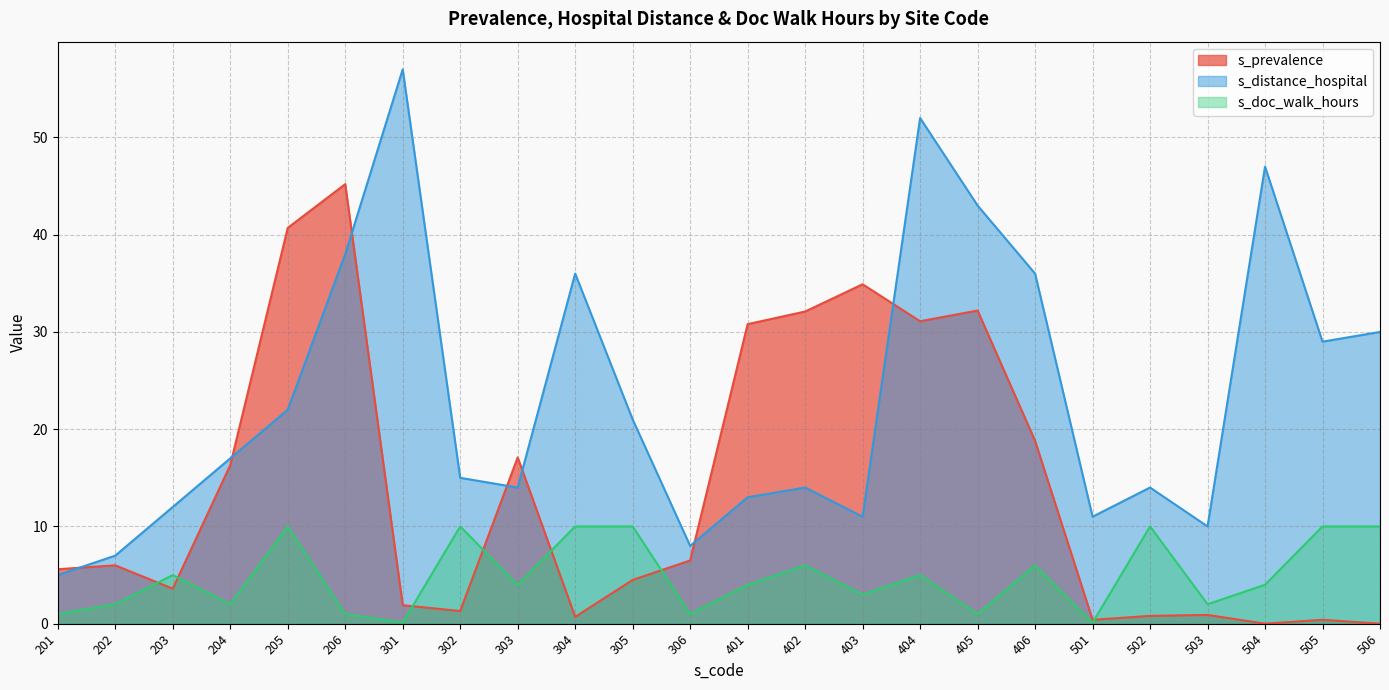

What is the approximate value of s_doc_walk_hours at 202?

2.0